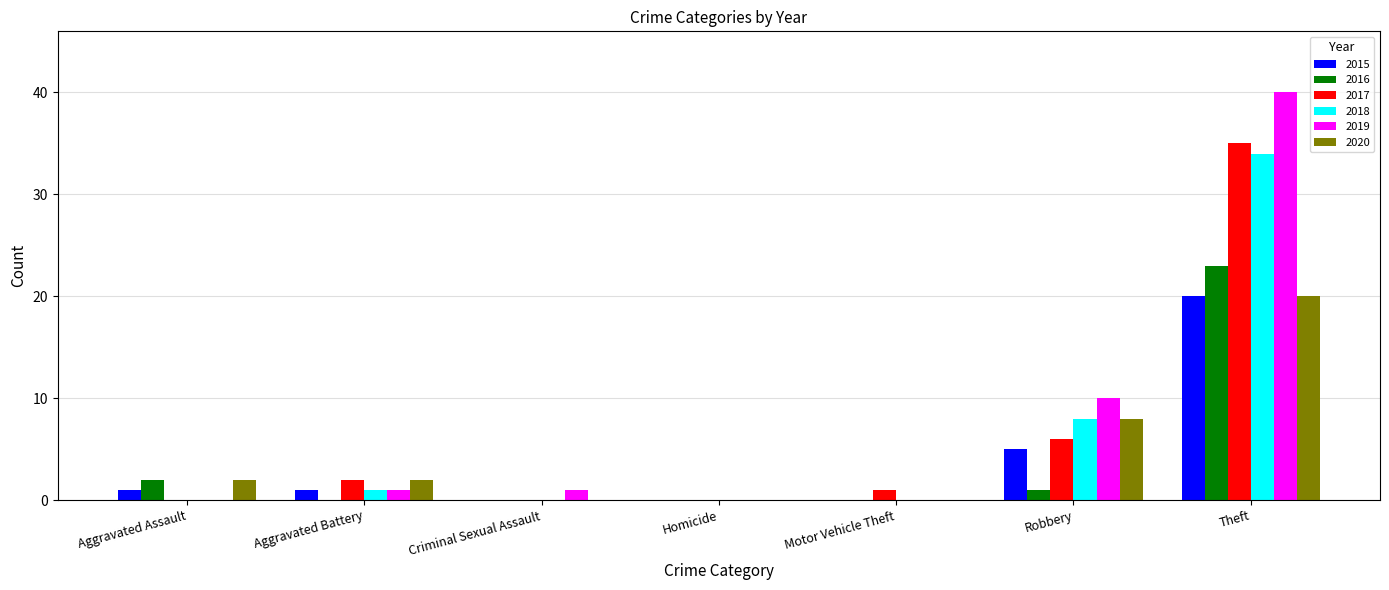

What is the sum of all 2020 values?

32